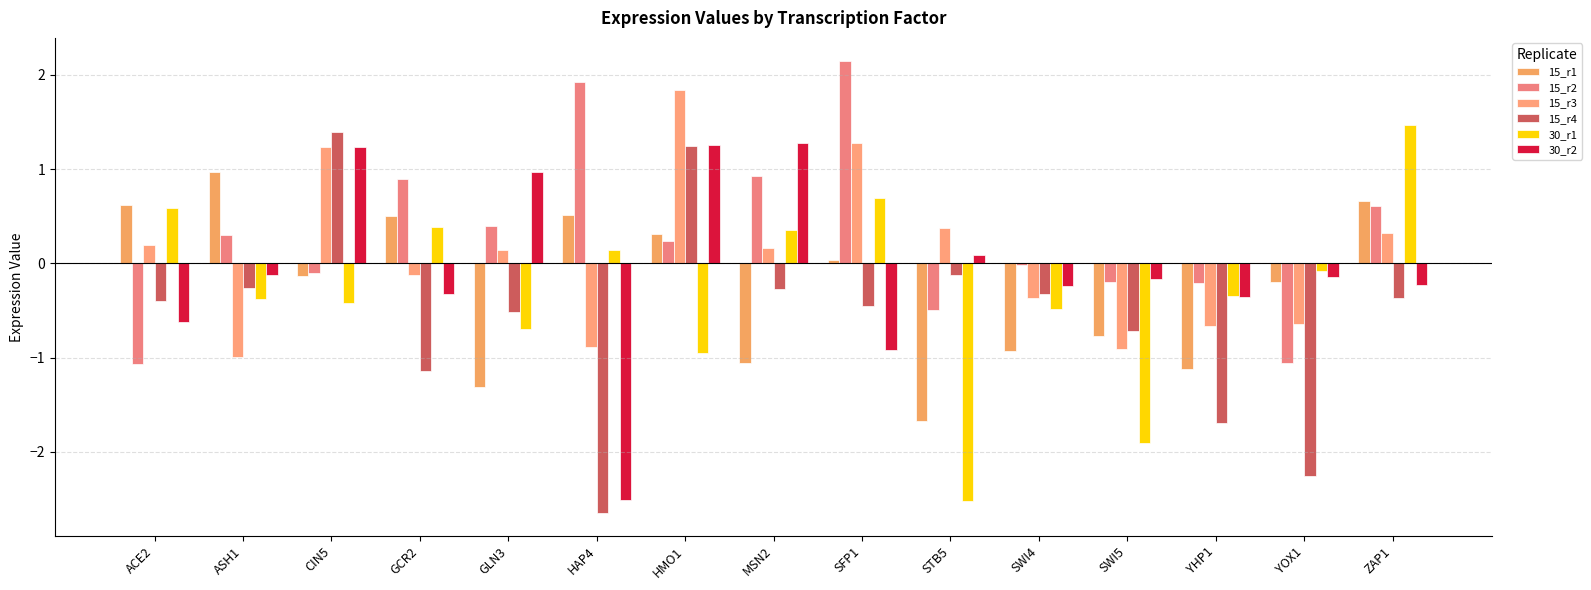

How many categories are shown in the chart?

15